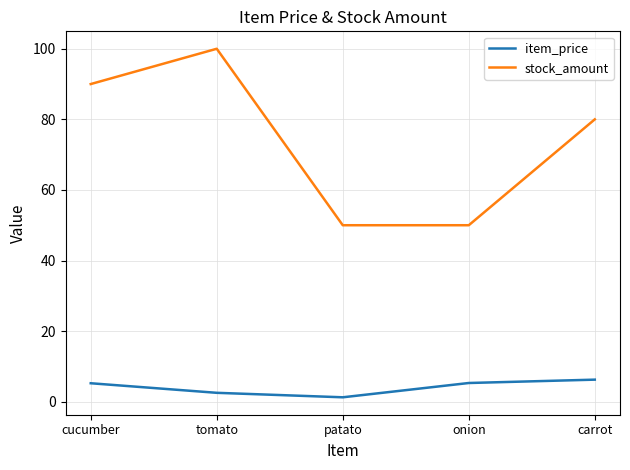

At which category is the sum across all series the highest?

tomato